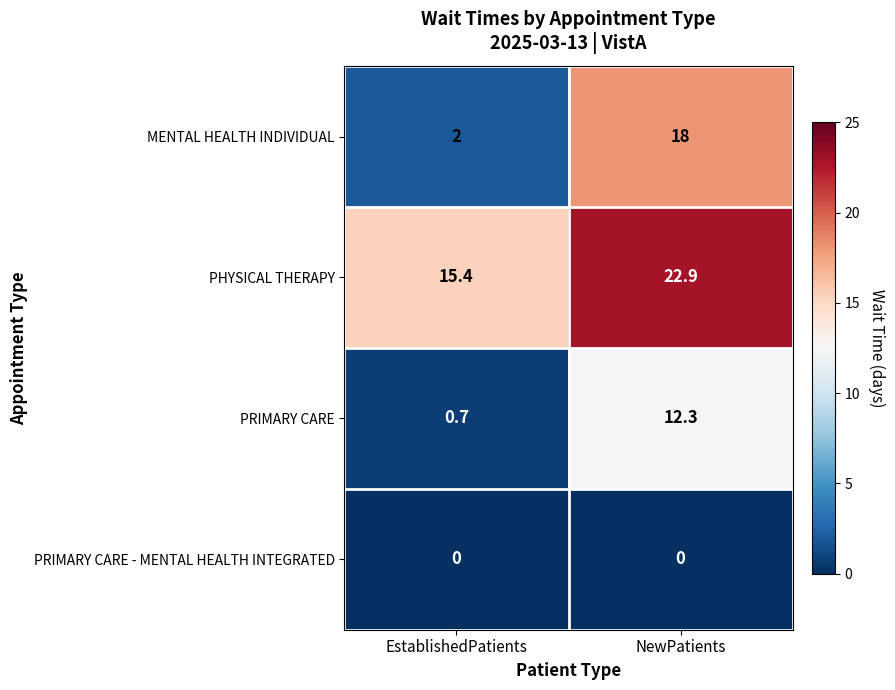

Reading left to right, extract all data points from this chart.

MENTAL HEALTH INDIVIDUAL: EstablishedPatients=2.0	NewPatients=18.0
PHYSICAL THERAPY: EstablishedPatients=15.4	NewPatients=22.9
PRIMARY CARE: EstablishedPatients=0.7	NewPatients=12.3
PRIMARY CARE - MENTAL HEALTH INTEGRATED: EstablishedPatients=0.0	NewPatients=0.0